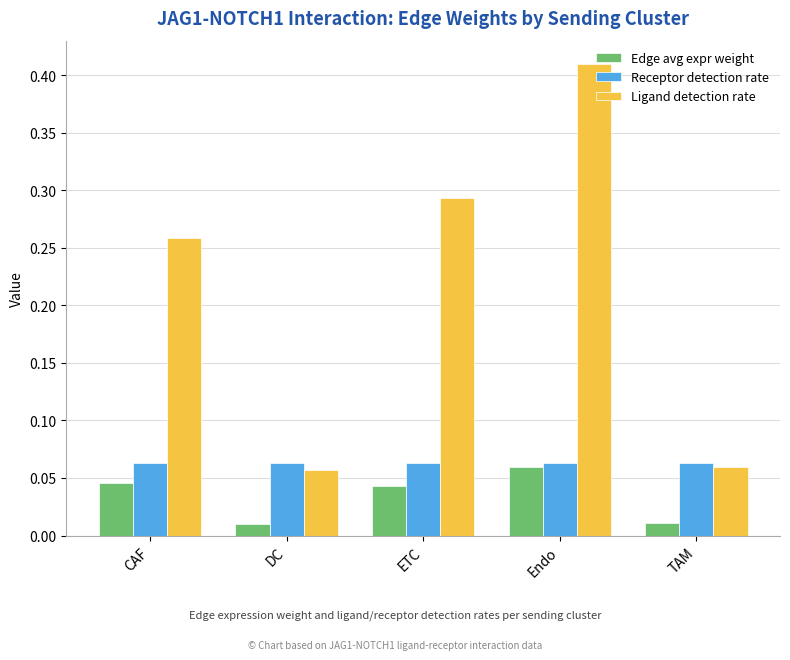

What is the sum of all Ligand detection rate values?

1.1